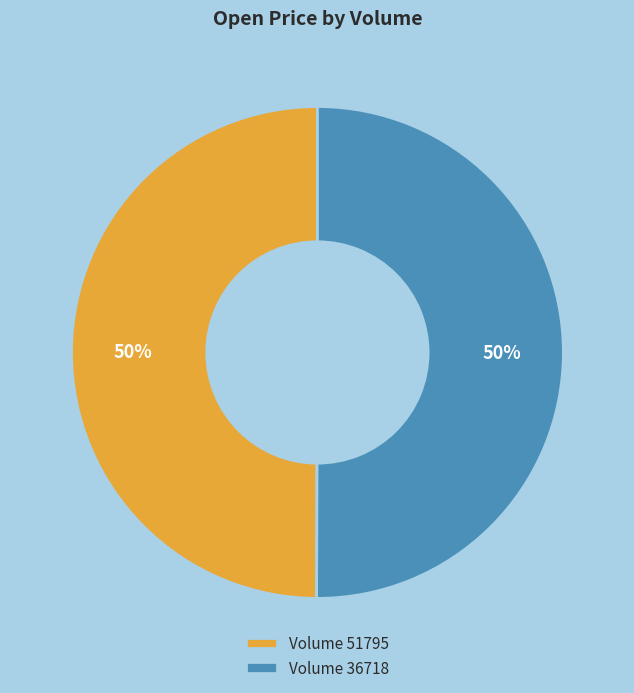

The Volume 36718 slice represents 60% of the pie. True or false?

False